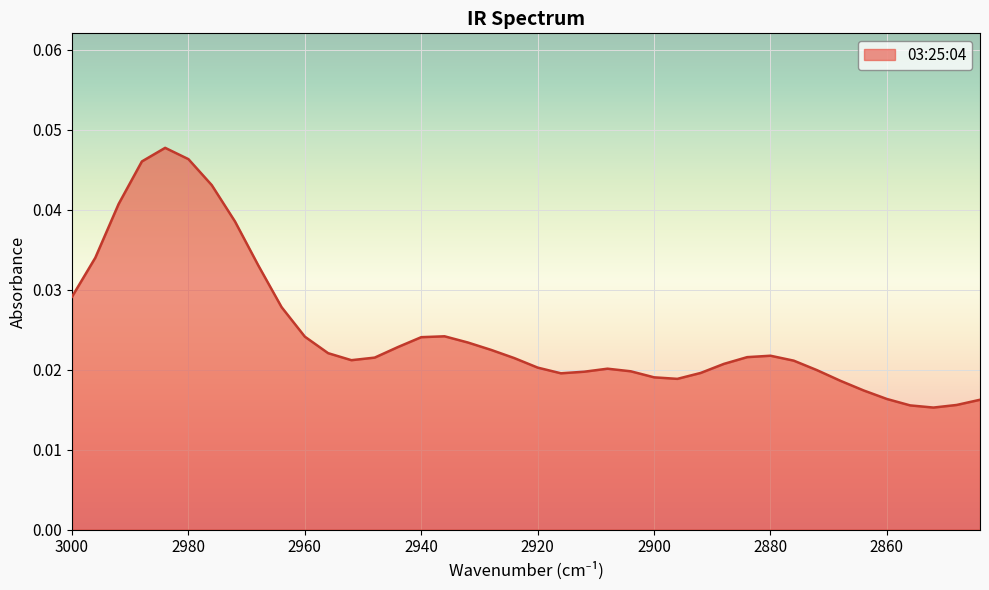

Does the chart display data point markers on the line(s)?

No